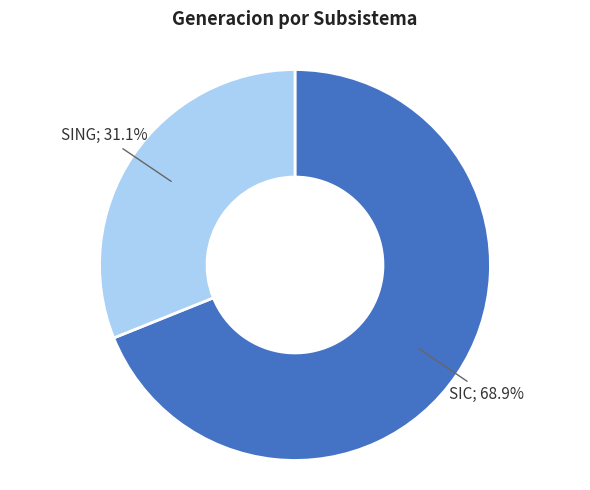

Does any single category account for the majority?

Yes